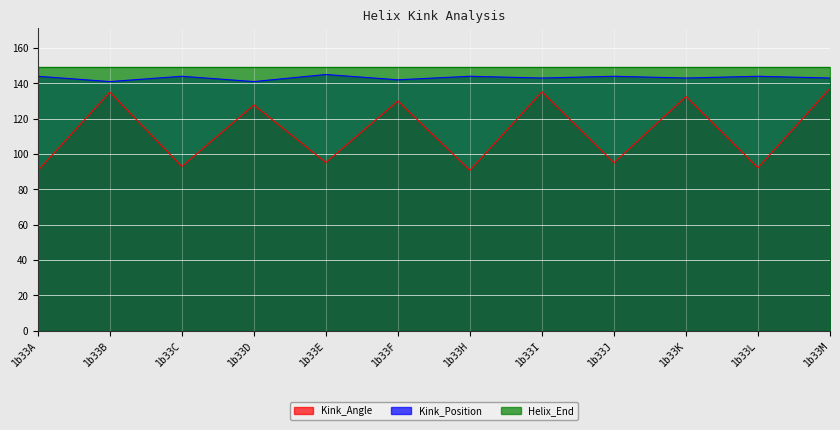

True or false: Kink_Angle and Kink_Position intersect in this chart.

False